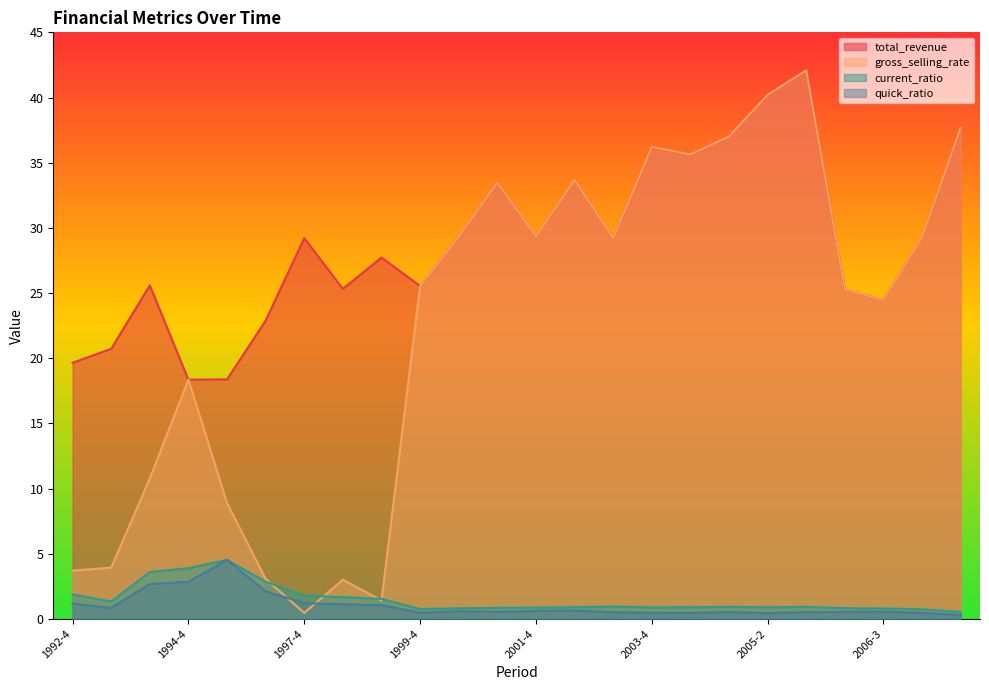

Which series has the largest total across all categories?

total_revenue